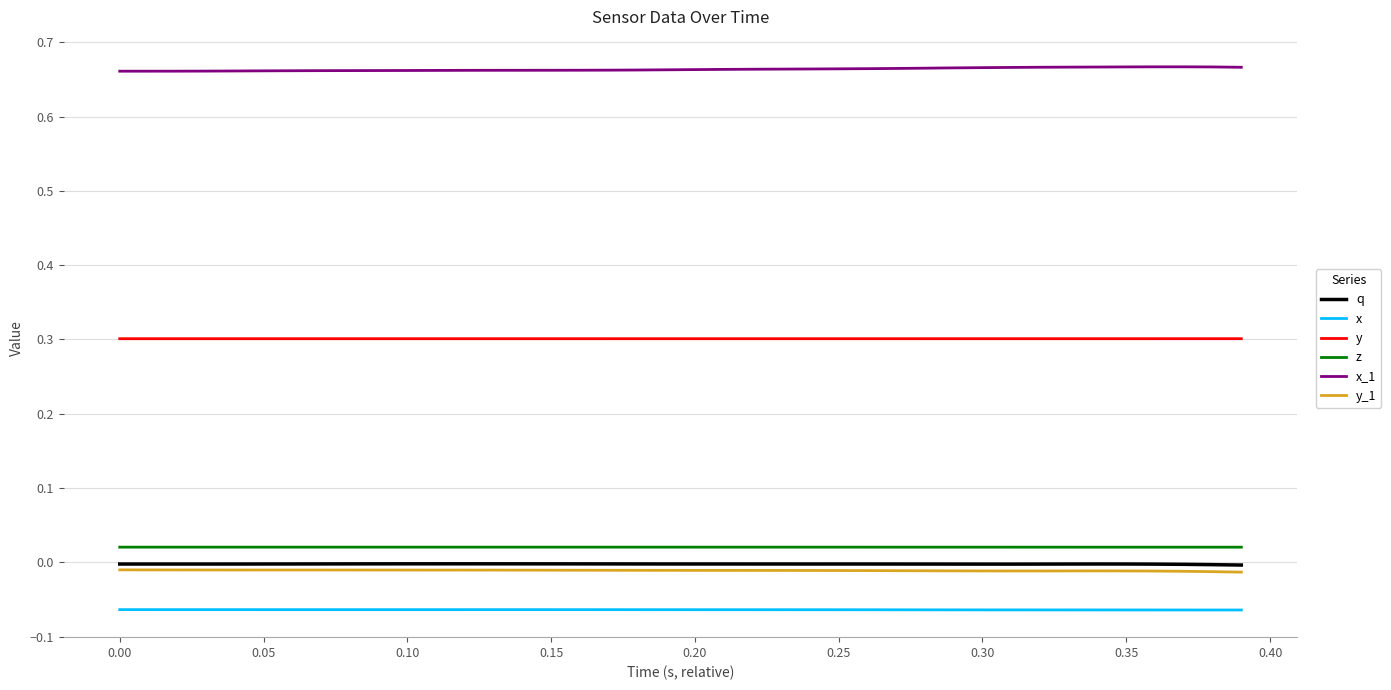

What are all the series names shown in the legend?

q, x, y, z, x_1, y_1